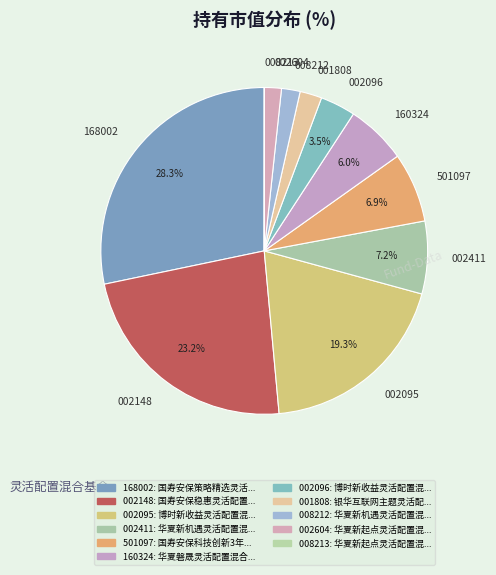

Is there any slice that represents more than half of the pie?

No